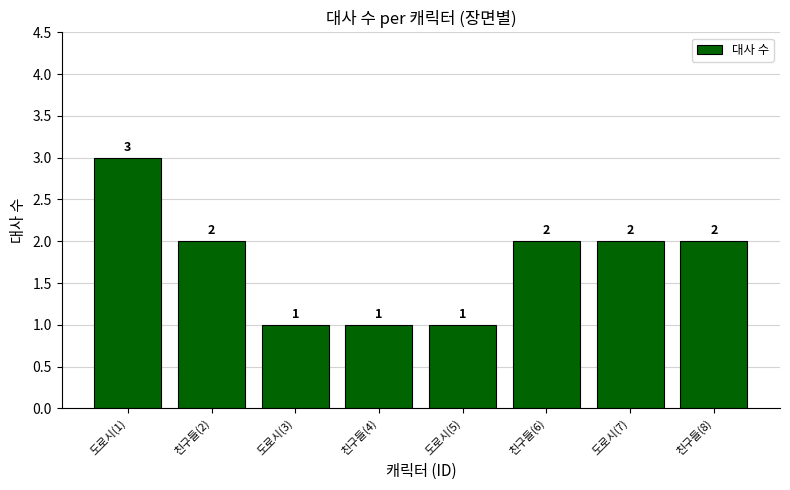

Where does the data first go above 2?

도로시(1)